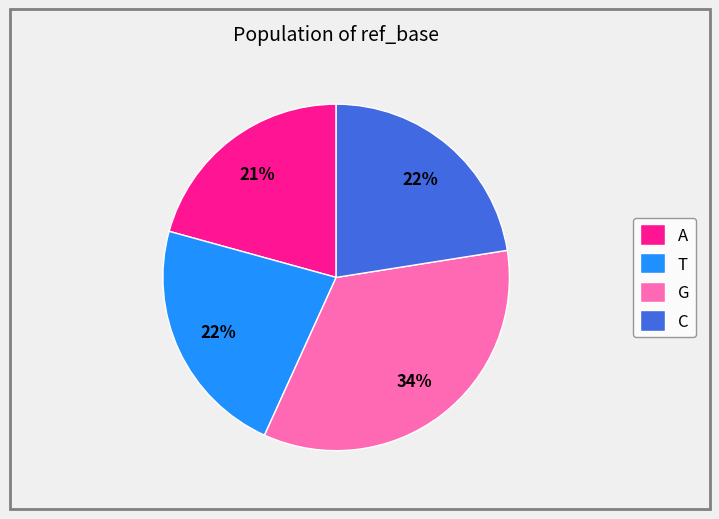

Combined, do G and A account for over 50%?

Yes